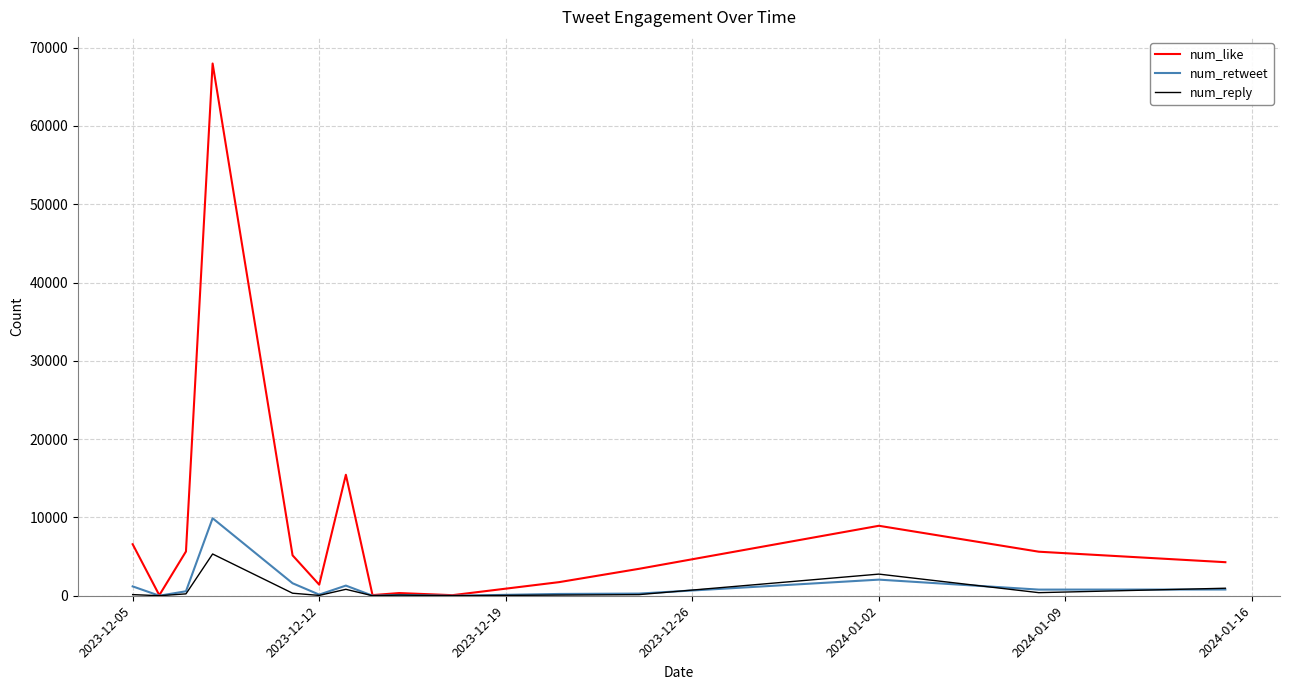

Which series has the largest range (max minus min)?

num_like